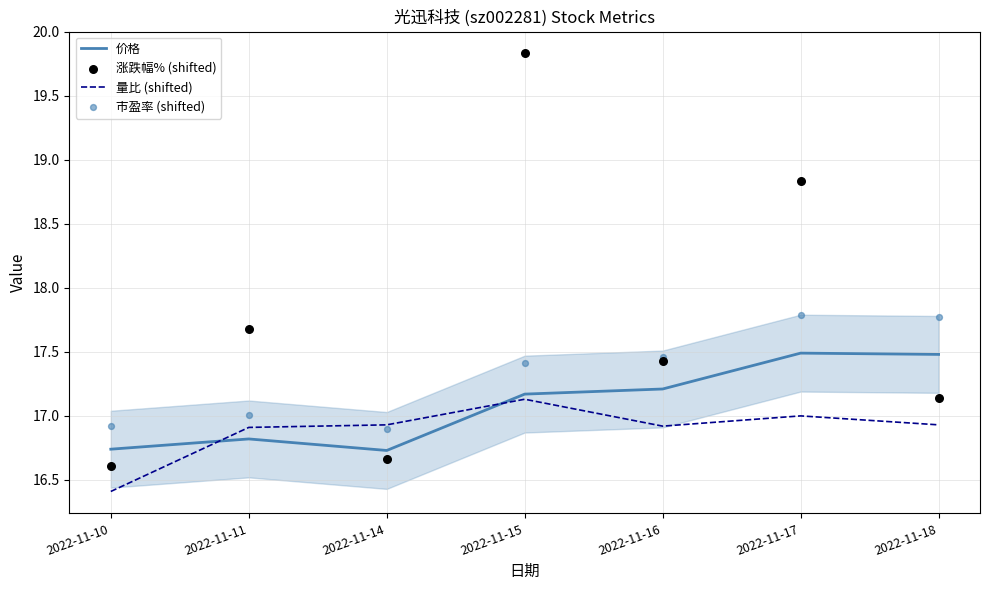

Which series has the largest Y range (max minus min)?

涨跌幅% (shifted)